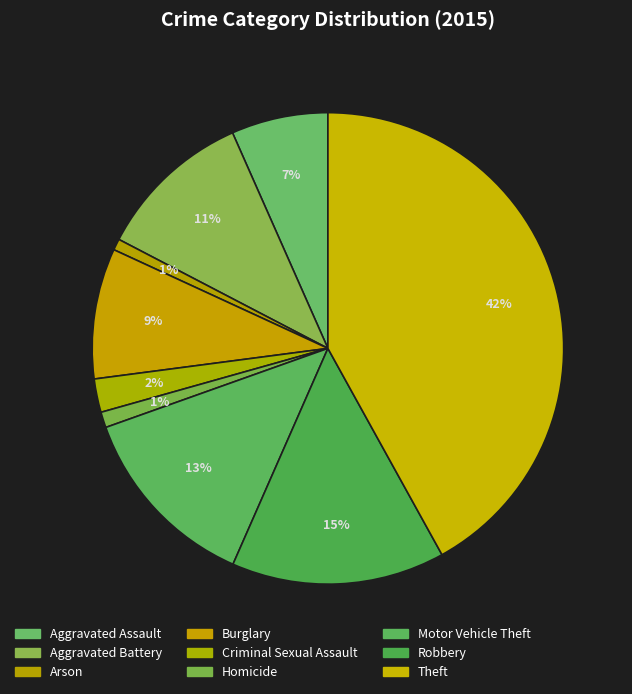

To the nearest percent, what is the difference between the Burglary and Motor Vehicle Theft slice percentages?

4%